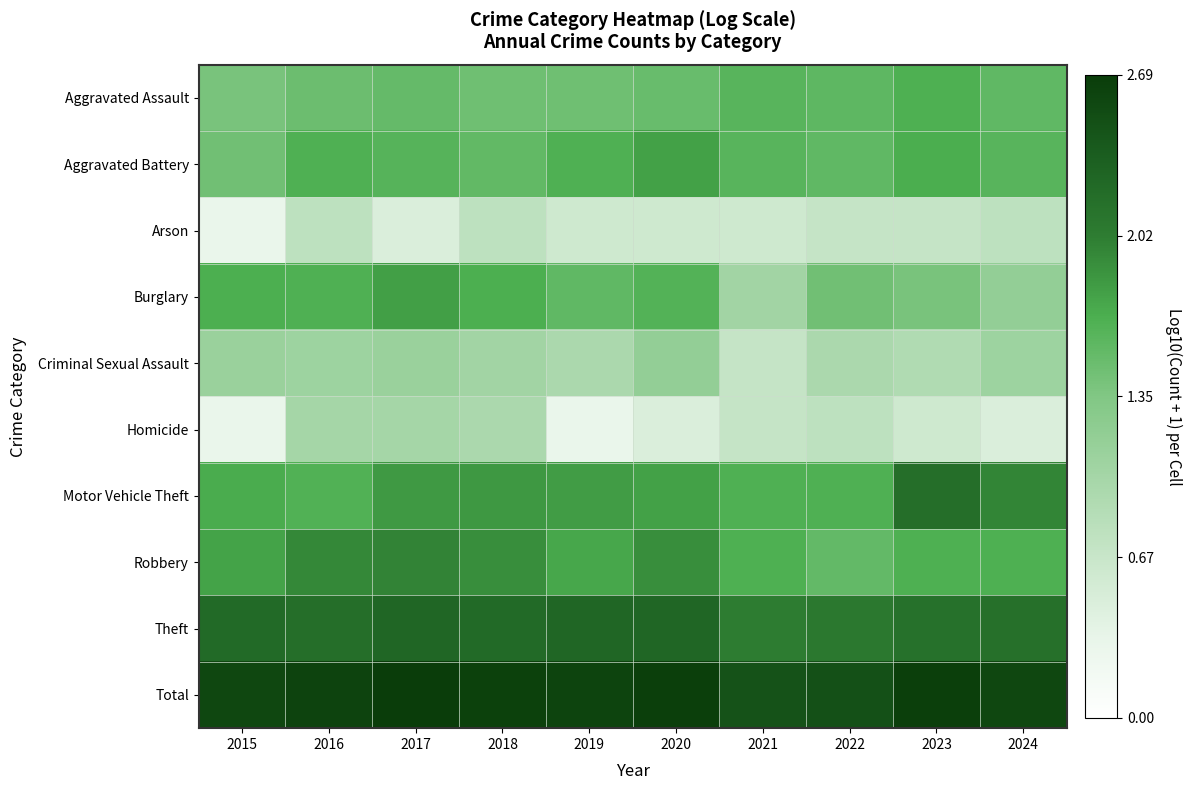

Reading right to left, list all the values displayed in this chart.

Aggravated Assault: 2024=1.6	2023=1.7	2022=1.6	2021=1.6	2020=1.5	2019=1.5	2018=1.5	2017=1.5	2016=1.5	2015=1.4
Aggravated Battery: 2024=1.6	2023=1.7	2022=1.6	2021=1.6	2020=1.8	2019=1.7	2018=1.5	2017=1.6	2016=1.7	2015=1.4
Arson: 2024=0.8	2023=0.7	2022=0.7	2021=0.6	2020=0.6	2019=0.6	2018=0.8	2017=0.5	2016=0.8	2015=0.3
Burglary: 2024=1.2	2023=1.4	2022=1.4	2021=1.0	2020=1.6	2019=1.6	2018=1.7	2017=1.8	2016=1.7	2015=1.7
Criminal Sexual Assault: 2024=1.1	2023=0.9	2022=1.0	2021=0.7	2020=1.2	2019=1.0	2018=1.0	2017=1.1	2016=1.1	2015=1.1
Homicide: 2024=0.5	2023=0.6	2022=0.8	2021=0.7	2020=0.5	2019=0.3	2018=1.0	2017=1.0	2016=1.0	2015=0.3
Motor Vehicle Theft: 2024=2.0	2023=2.2	2022=1.7	2021=1.7	2020=1.8	2019=1.8	2018=1.8	2017=1.8	2016=1.6	2015=1.7
Robbery: 2024=1.7	2023=1.7	2022=1.5	2021=1.7	2020=1.9	2019=1.7	2018=1.9	2017=2.0	2016=1.9	2015=1.8
Theft: 2024=2.1	2023=2.1	2022=2.1	2021=2.0	2020=2.3	2019=2.3	2018=2.2	2017=2.3	2016=2.2	2015=2.2
Total: 2024=2.6	2023=2.7	2022=2.5	2021=2.5	2020=2.7	2019=2.6	2018=2.6	2017=2.7	2016=2.6	2015=2.6